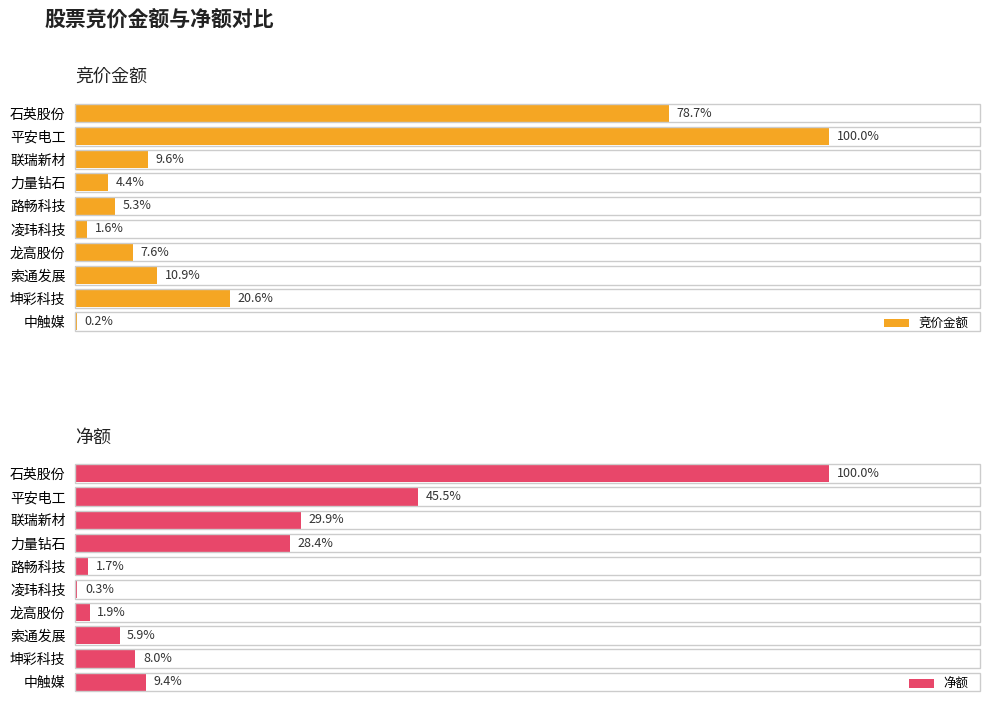

What is the maximum value shown in the chart?

100.0